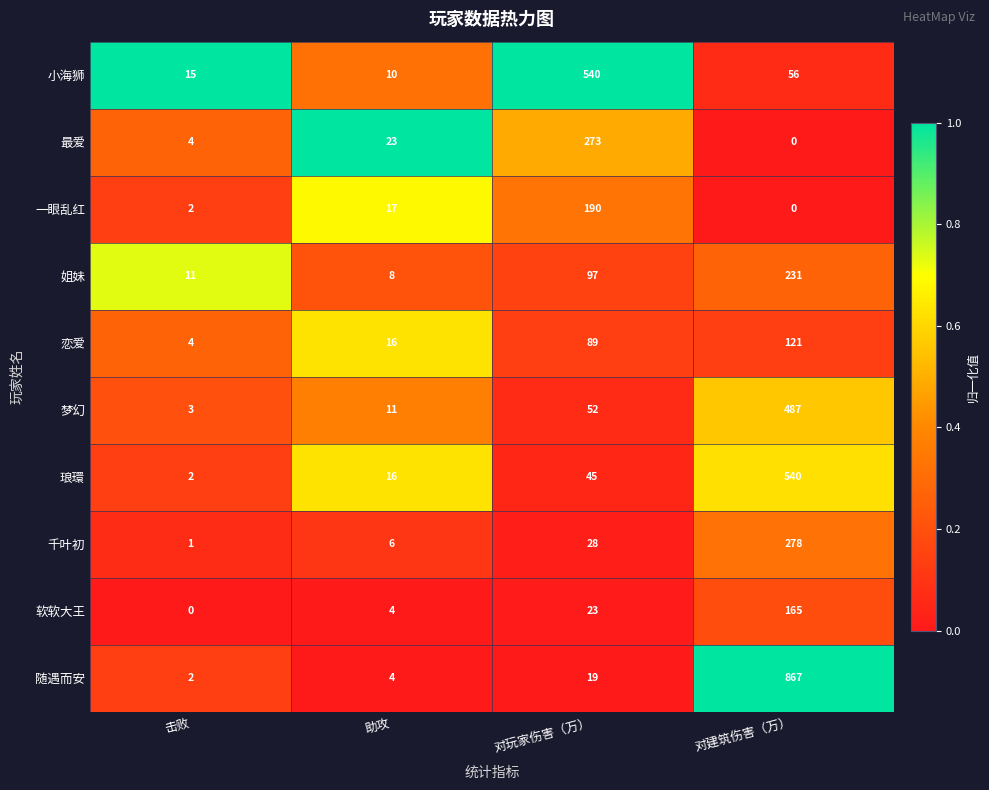

At how many categories does at least one series exceed 0?

4